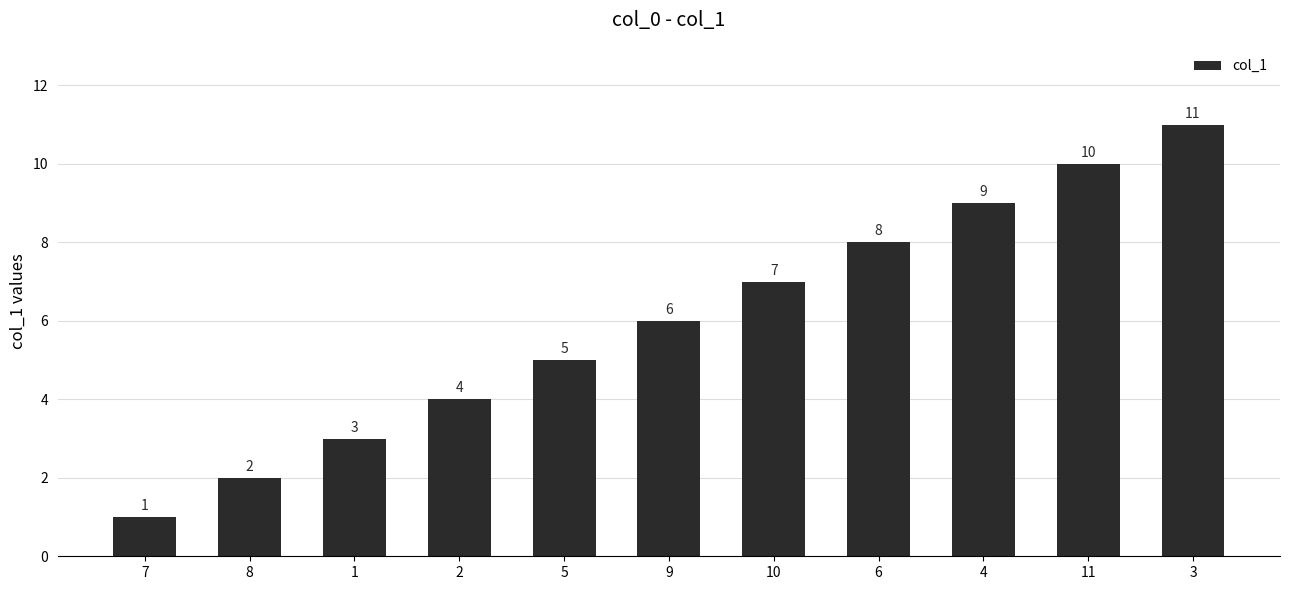

Is it true that the value at 2 is 2?

False